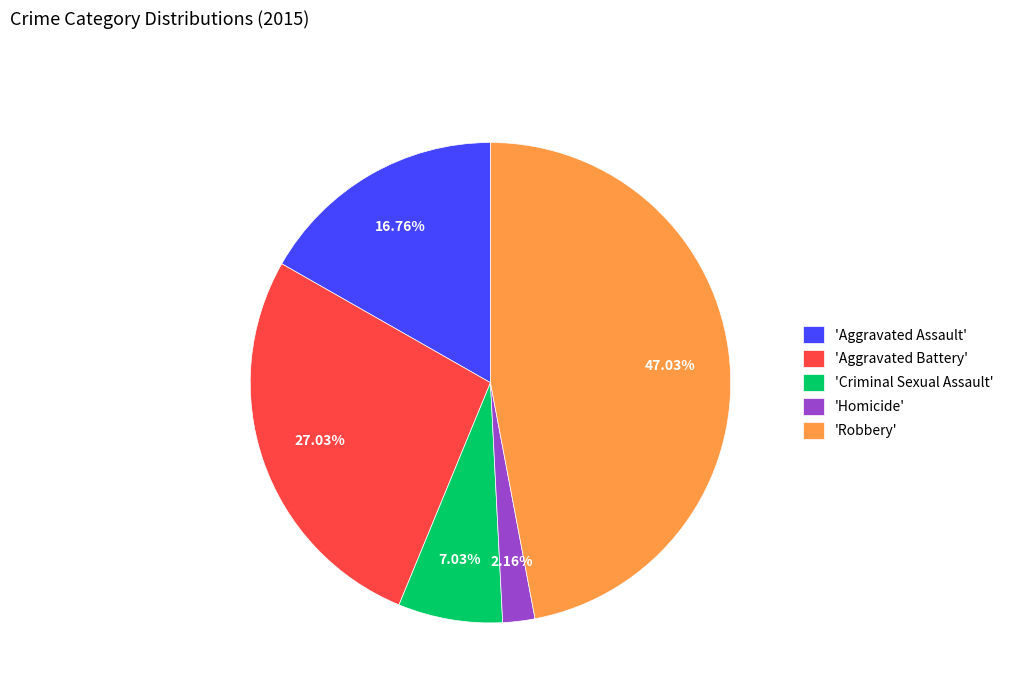

Between 'Aggravated Assault' and 'Robbery', which is larger?

'Robbery'